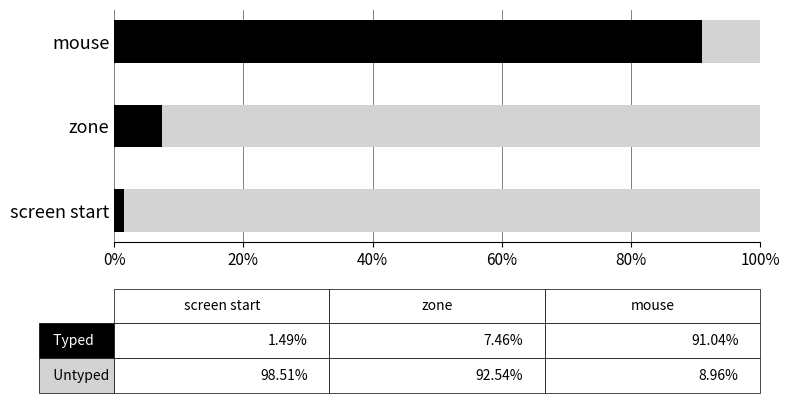

What is the total value across all series at zone?

100.0